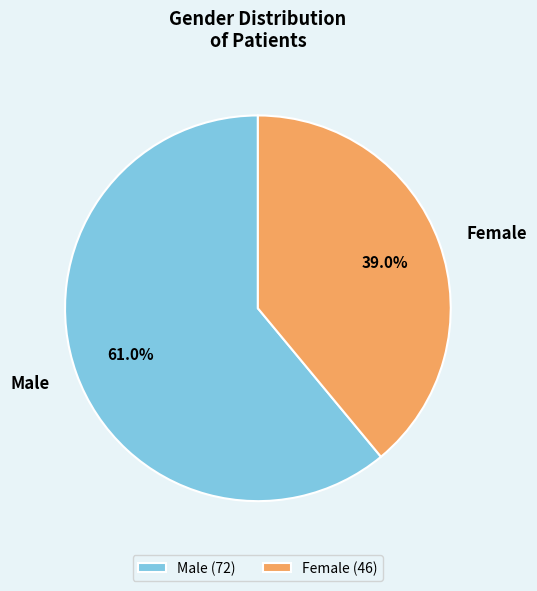

What is the majority slice?

Male